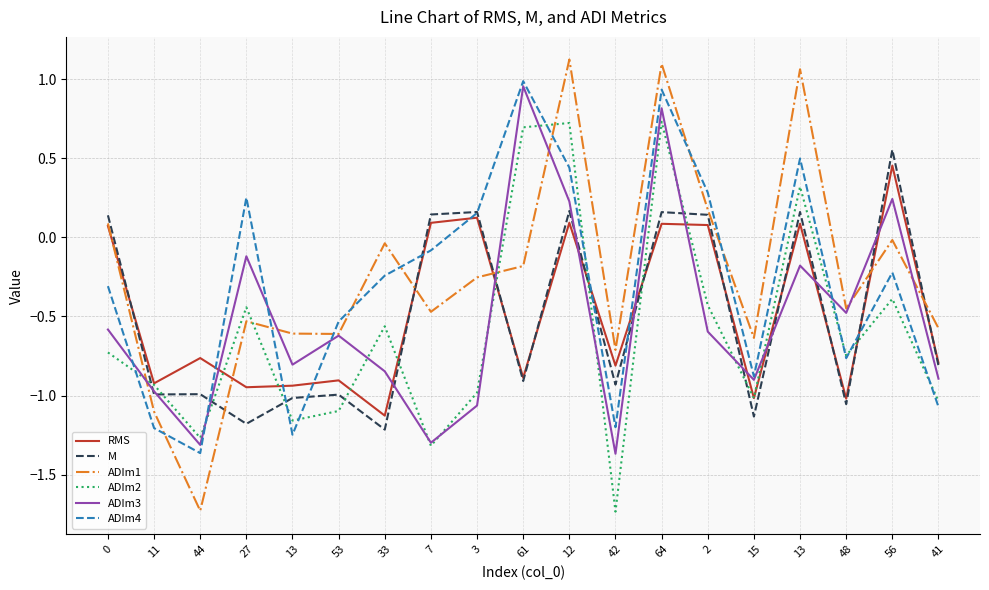

What is the difference between the ADIm1 values at 64 and 41?

1.7